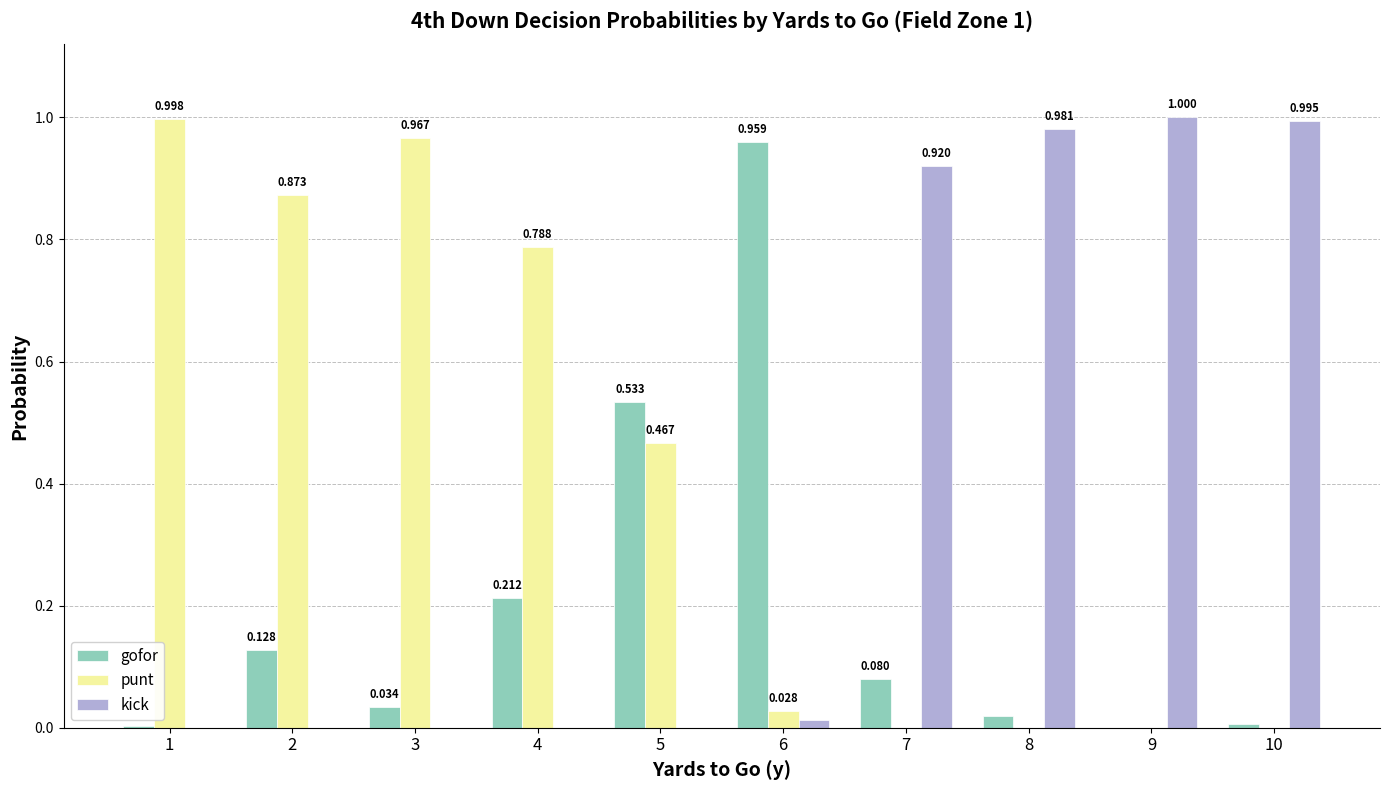

Which series has the widest spread of values?

kick